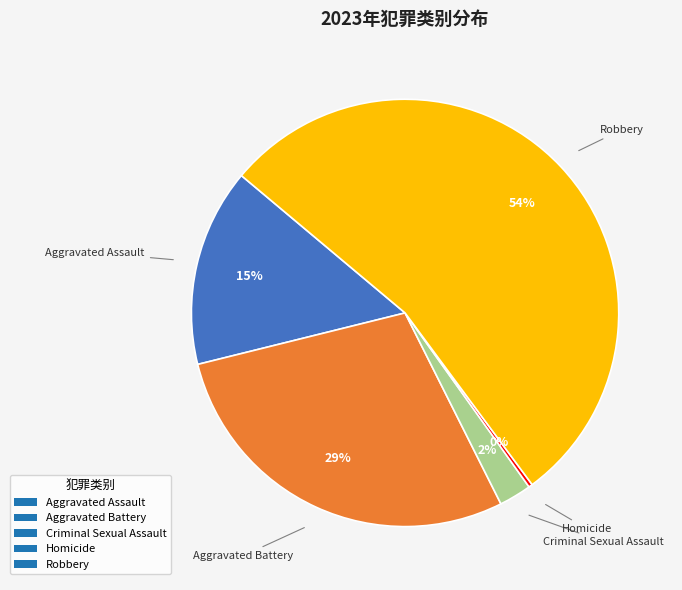

Is there any slice that represents more than half of the pie?

Yes